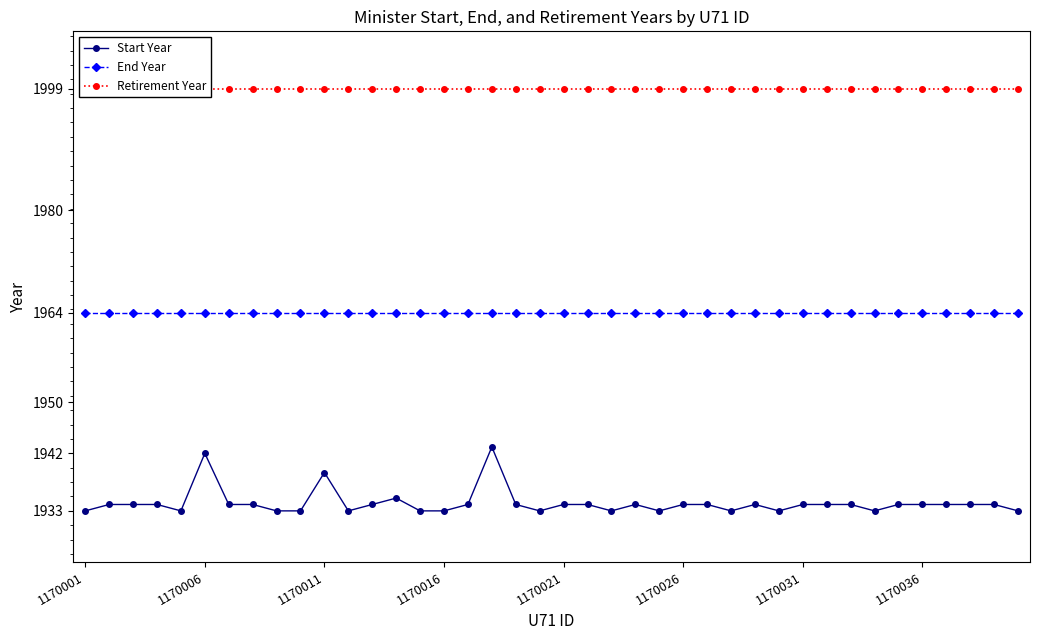

Does the chart display data point markers on the line(s)?

Yes